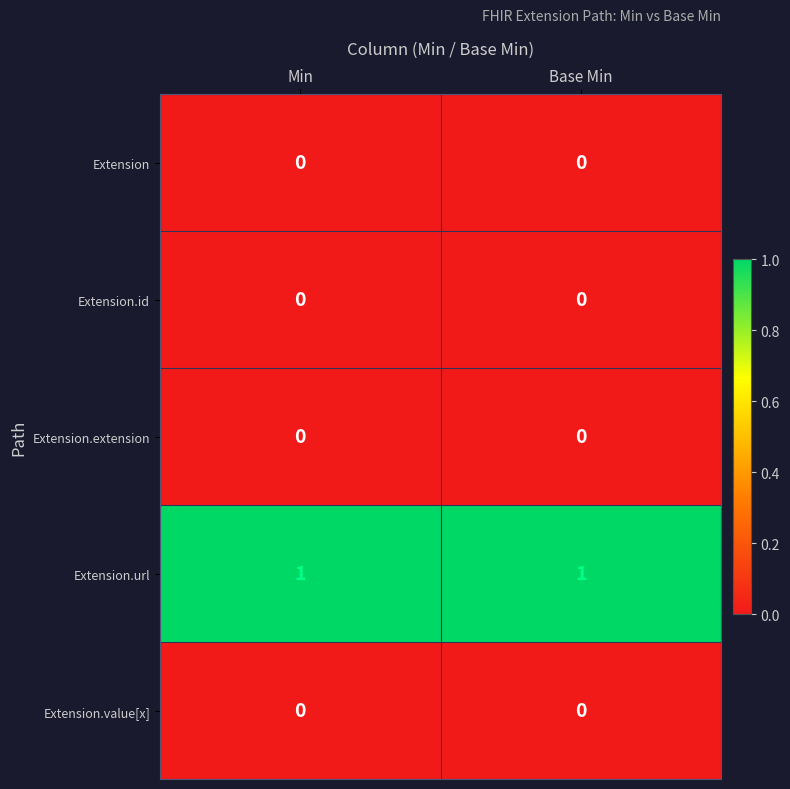

Which series has the largest total across all categories?

Extension.url